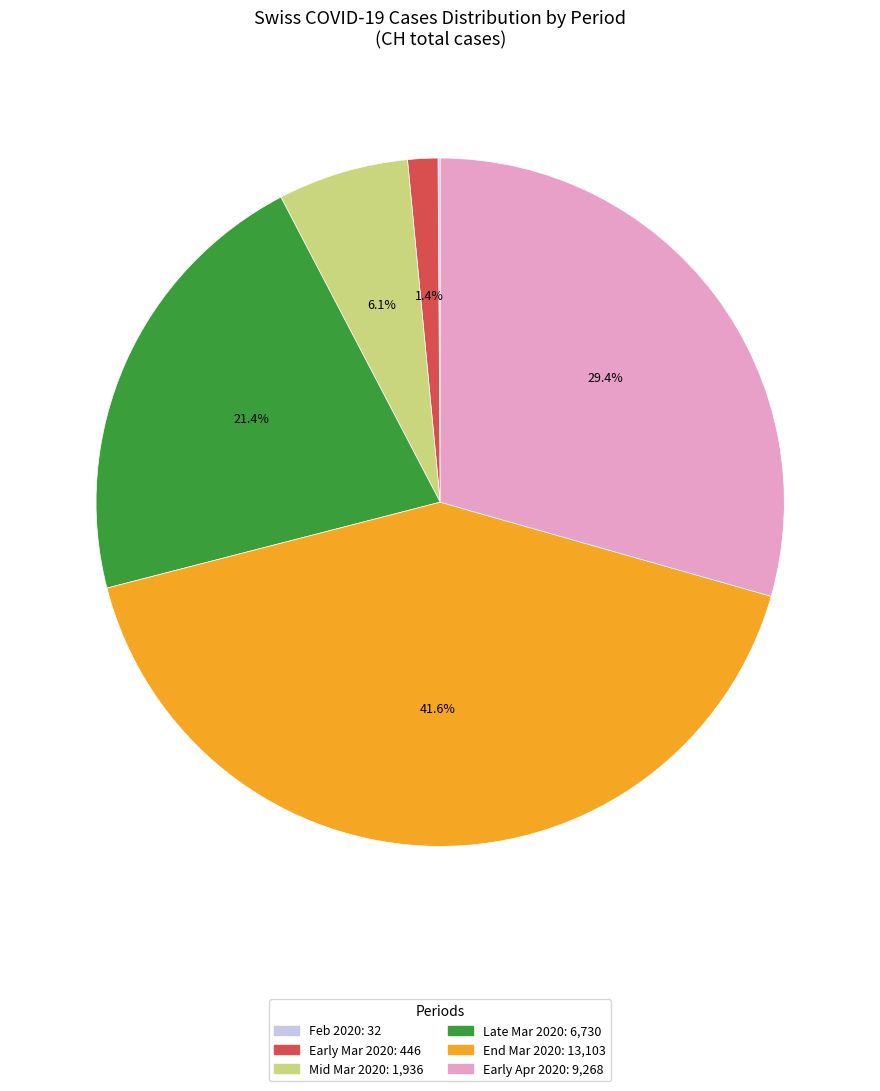

Is there any slice that represents more than half of the pie?

No